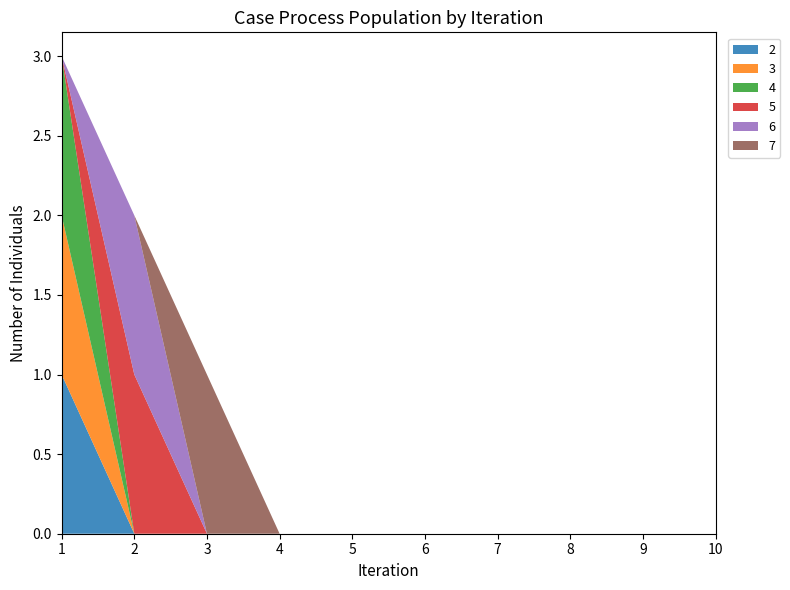

Reading left to right, list all the values displayed in this chart.

2: 1=1	2=0	3=0	4=0	5=0	6=0	7=0	8=0	9=0	10=0
3: 1=1	2=0	3=0	4=0	5=0	6=0	7=0	8=0	9=0	10=0
4: 1=1	2=0	3=0	4=0	5=0	6=0	7=0	8=0	9=0	10=0
5: 1=0	2=1	3=0	4=0	5=0	6=0	7=0	8=0	9=0	10=0
6: 1=0	2=1	3=0	4=0	5=0	6=0	7=0	8=0	9=0	10=0
7: 1=0	2=0	3=1	4=0	5=0	6=0	7=0	8=0	9=0	10=0